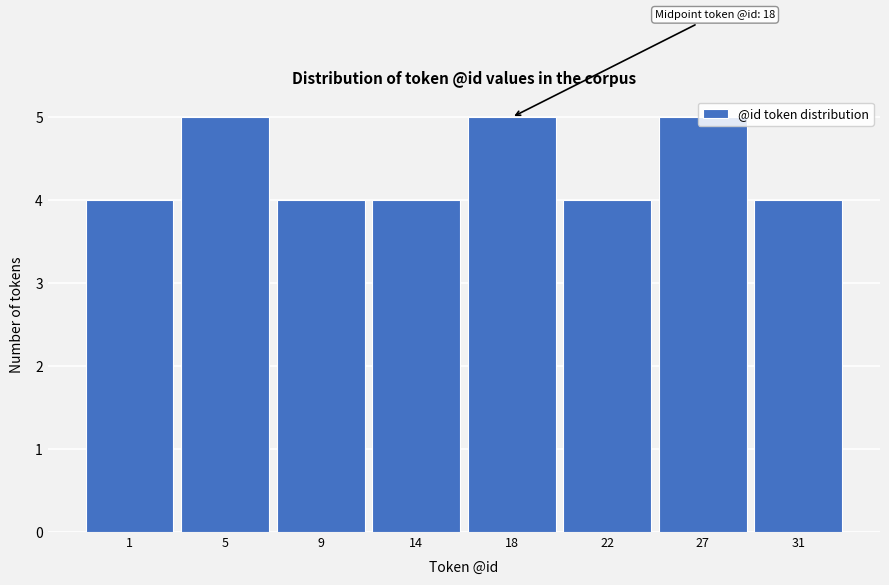

What is the maximum value shown in the chart?

5